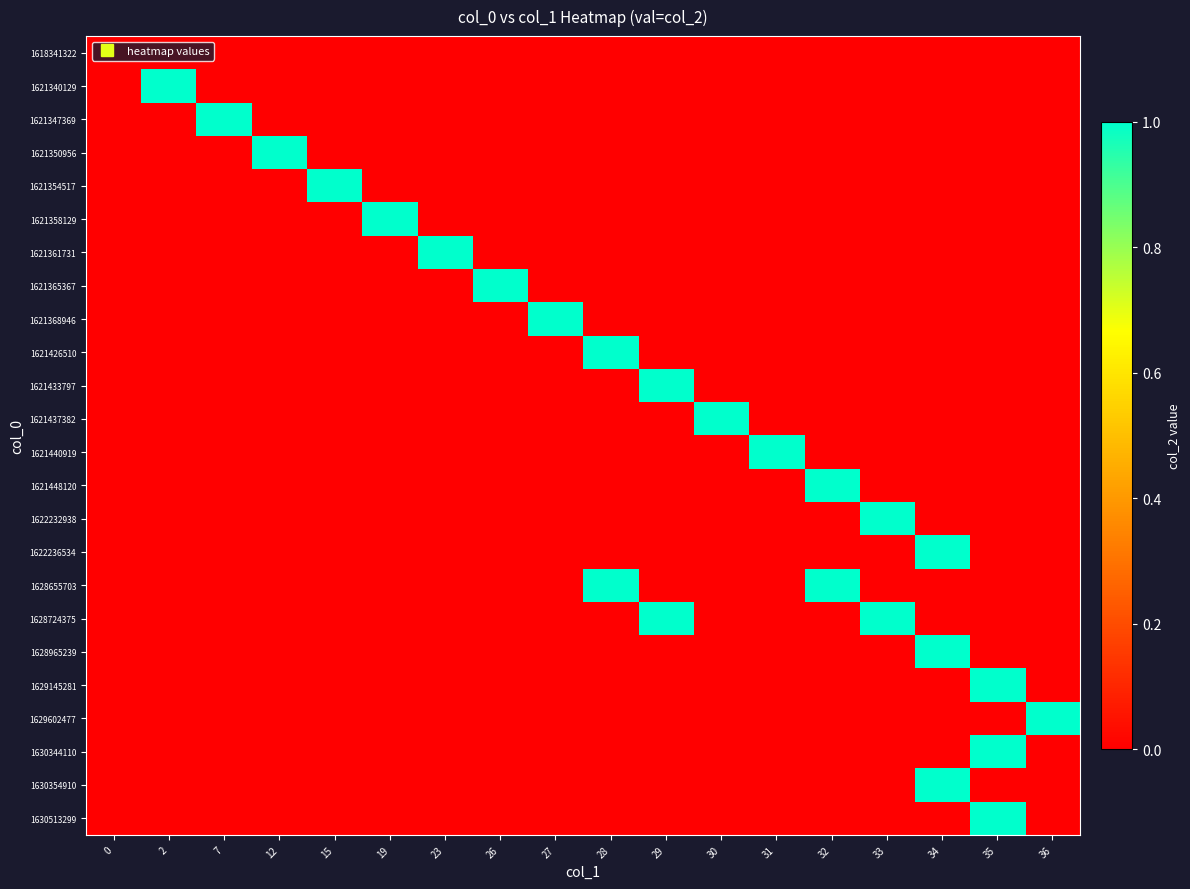

What is the maximum value shown in the chart?

1